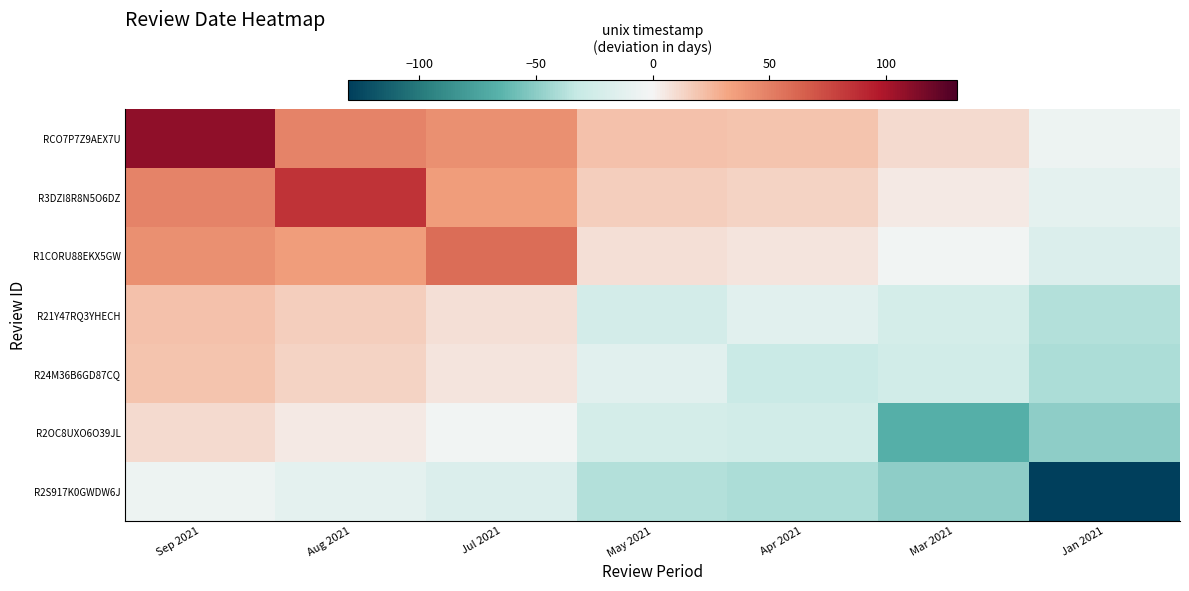

At Jan 2021, list the series in order from largest to smallest.

RCO7P7Z9AEX7U, R3DZI8R8N5O6DZ, R1CORU88EKX5GW, R21Y47RQ3YHECH, R24M36B6GD87CQ, R2OC8UXO6O39JL, R2S917K0GWDW6J